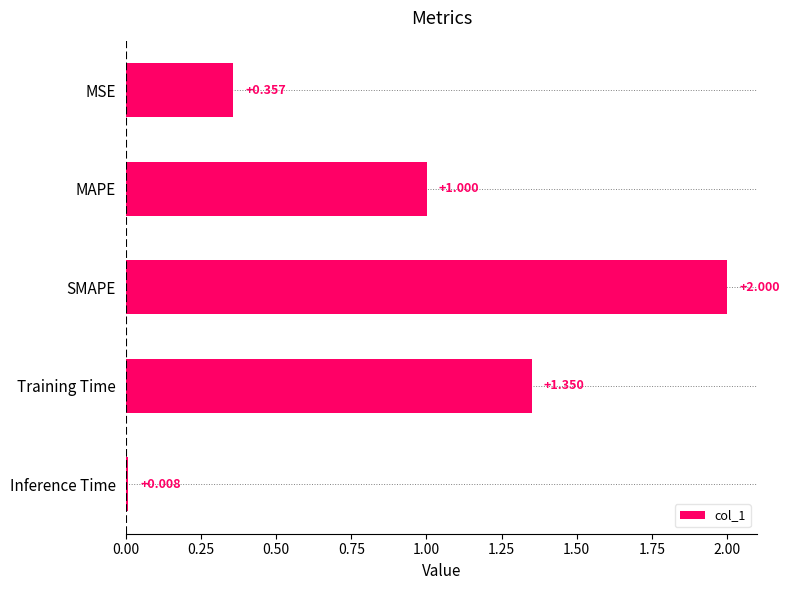

List the labels in order of value, smallest first.

Inference Time, MSE, MAPE, Training Time, SMAPE